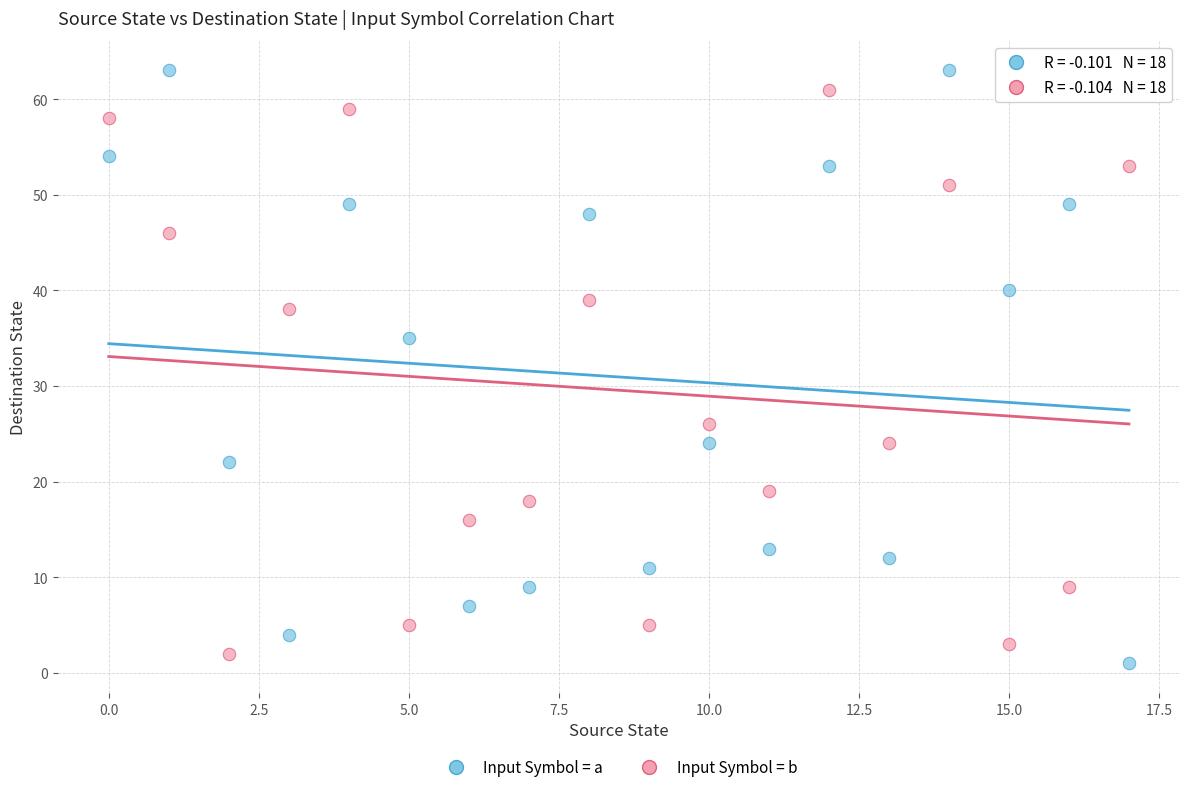

Which series contains the highest Y value?

Input Symbol = a